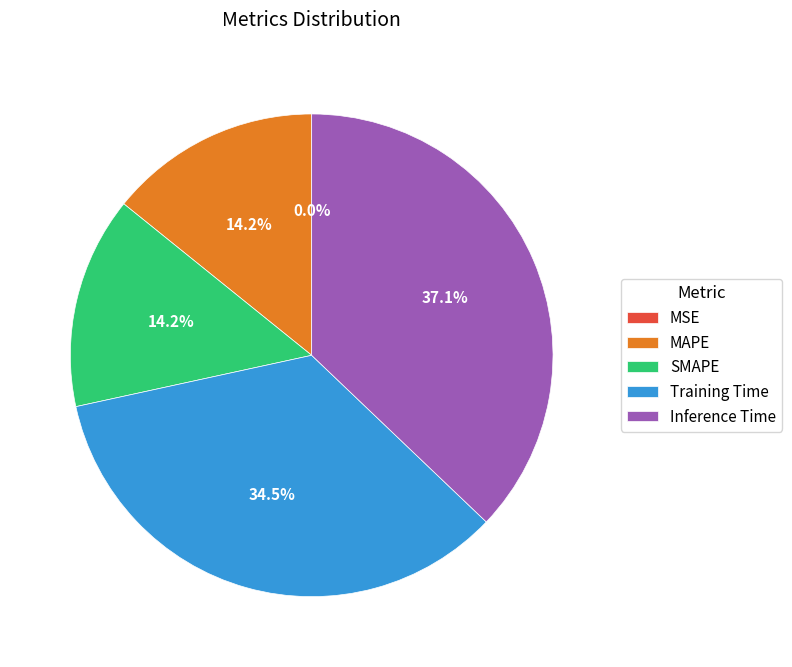

Which category has the biggest portion of the pie?

Inference Time